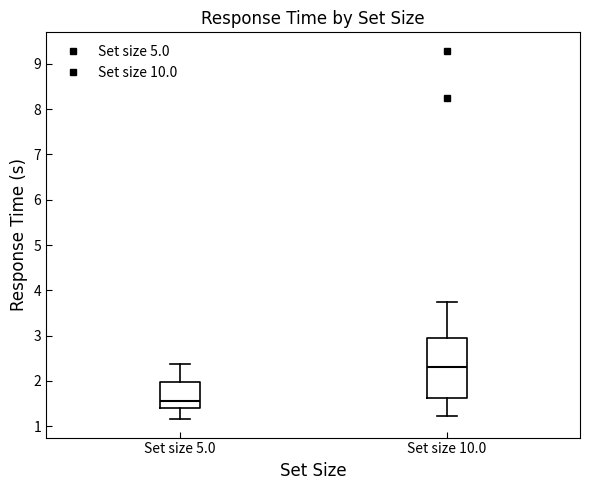

Which box's median line is the highest?

Set size 10.0